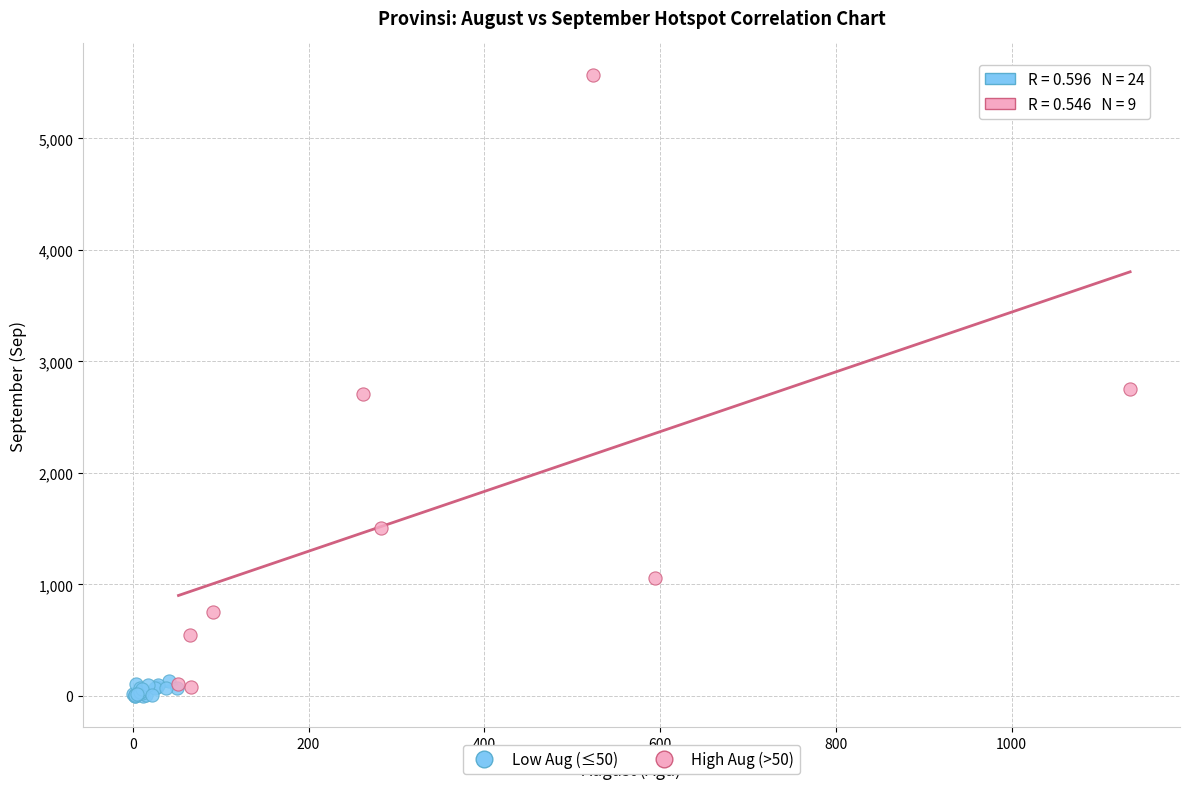

Which series contains the lowest Y value?

Low Aug (≤50)